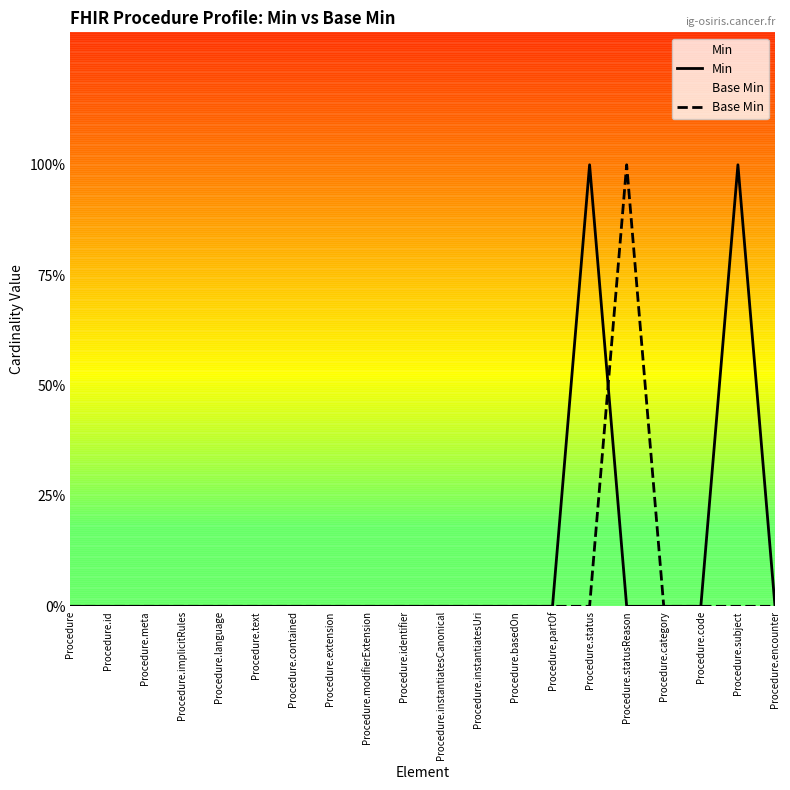

How many data points does each series have?

20